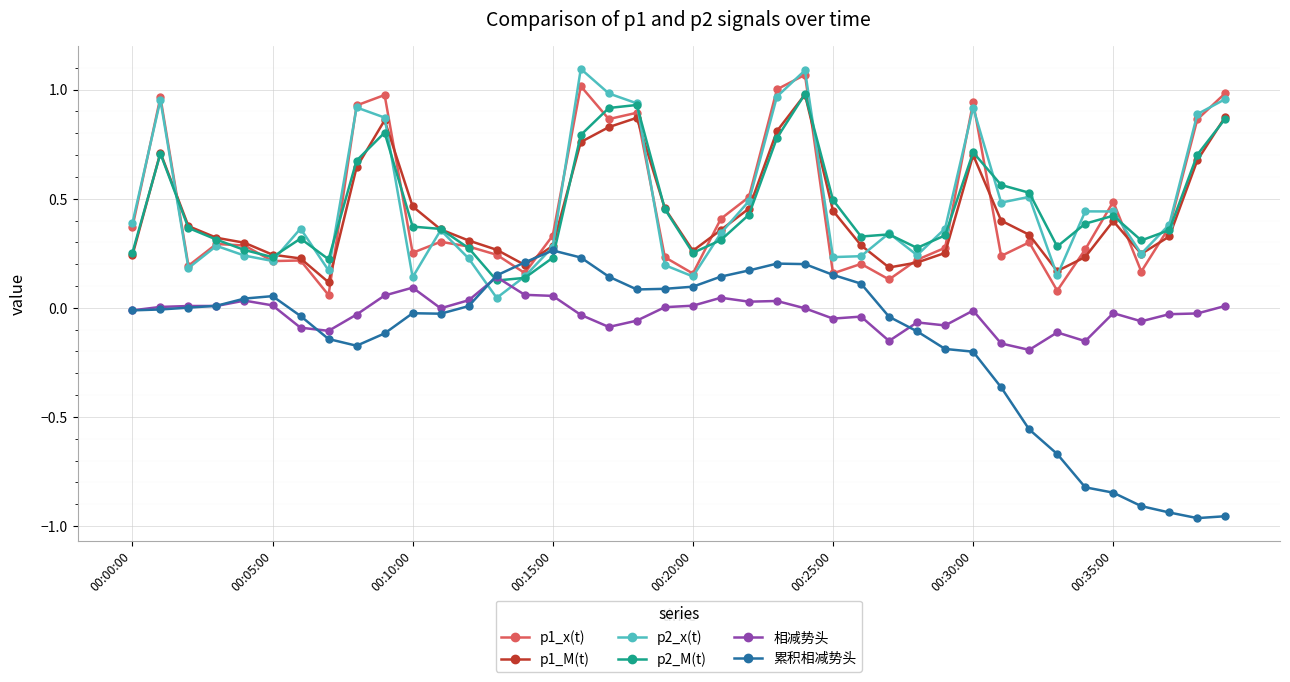

Which series has the largest range (max minus min)?

累积相减势头